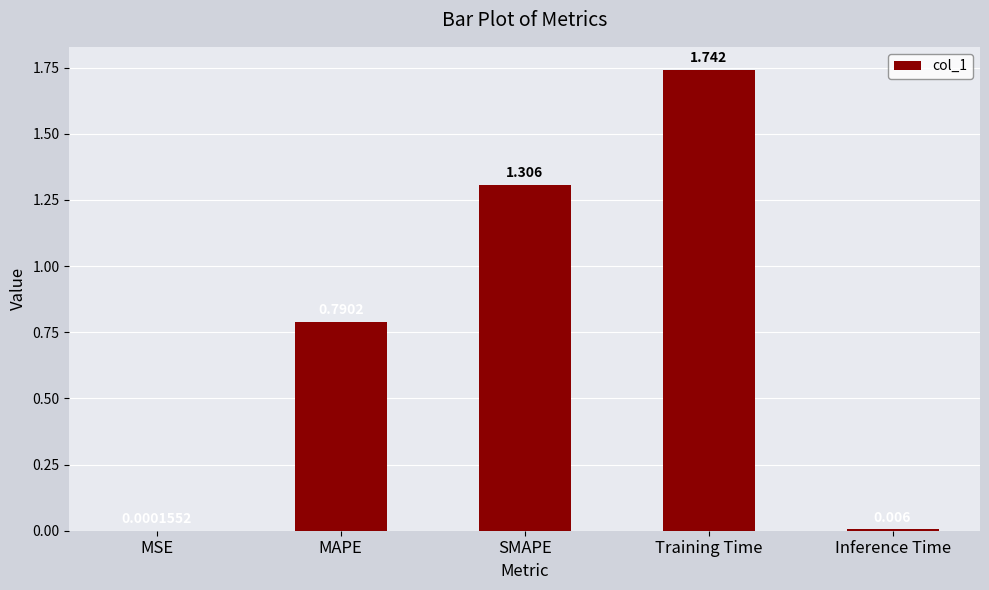

Between Training Time and MAPE, which is larger?

Training Time